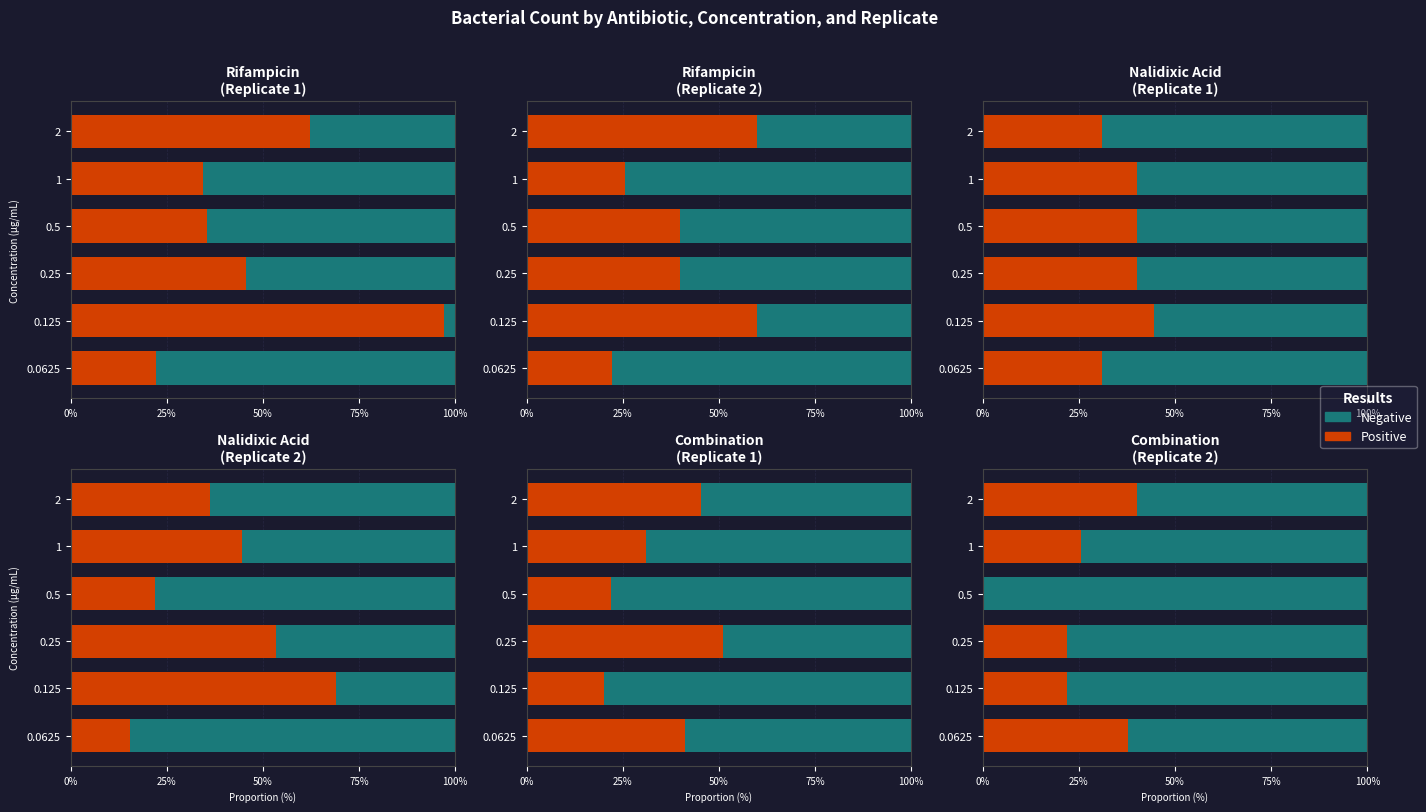

How many positive values does the Positive series have?

5